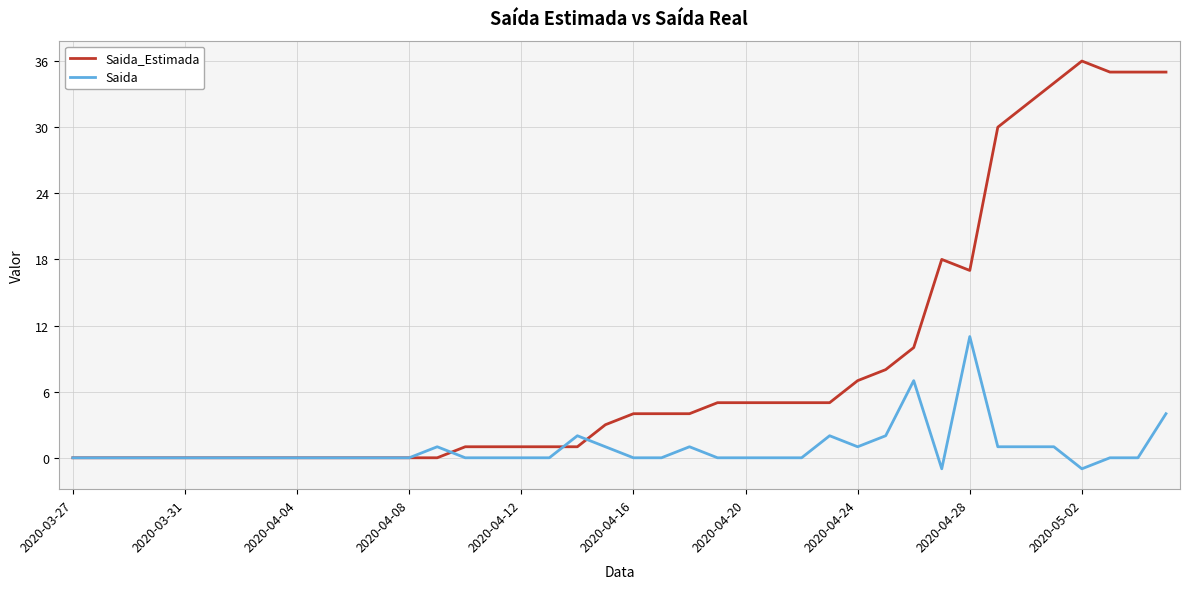

What is the average value of the Saida_Estimada series?

9